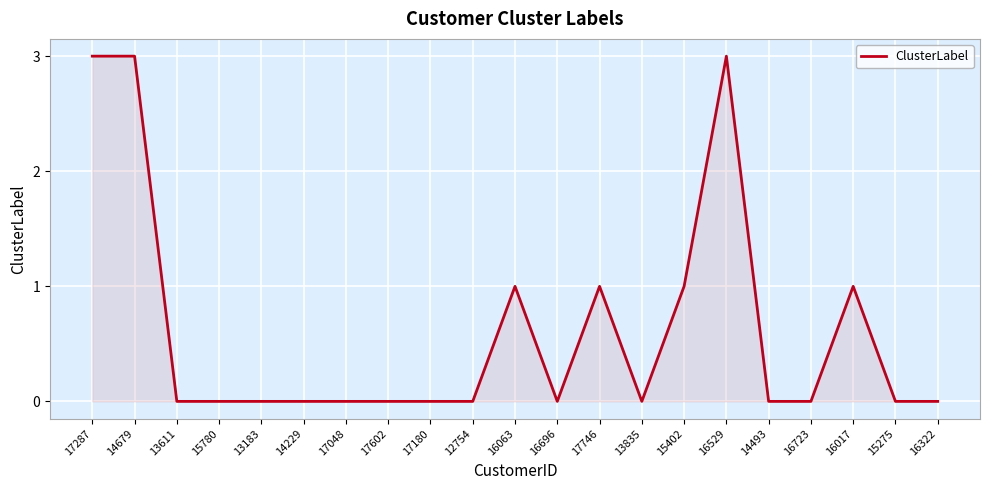

Which has a higher value, 17287 or 15780?

17287